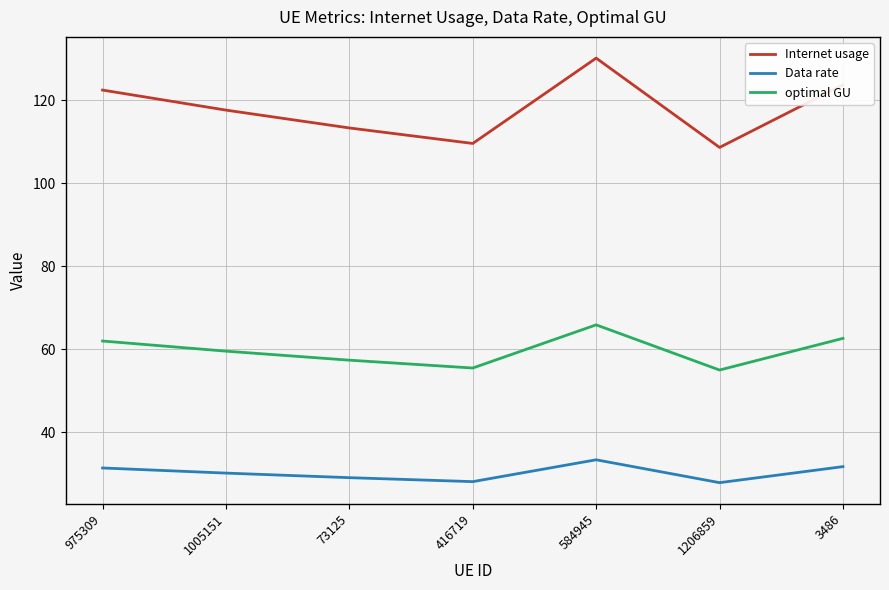

True or false: Data rate and Internet usage cross at least once.

False